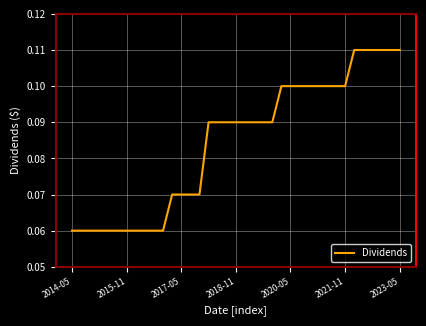

Is it true that the value at 2020-05 is 0.1?

True